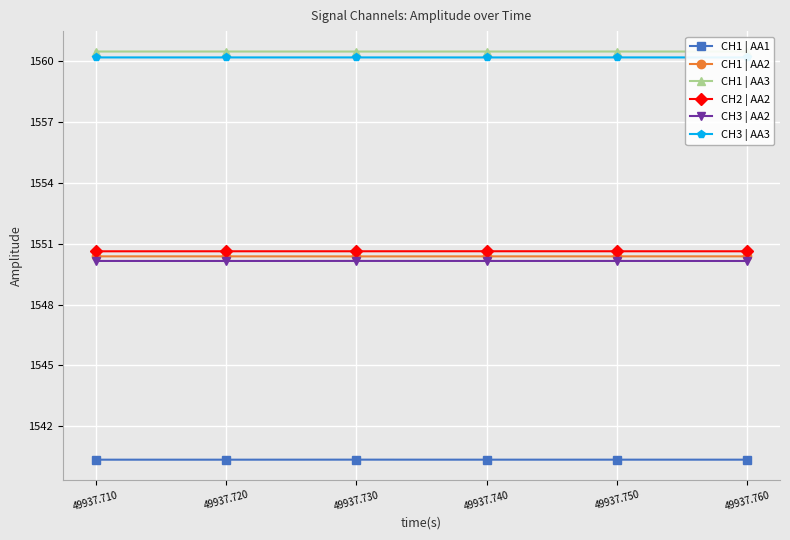

How many distinct data groups are displayed?

6